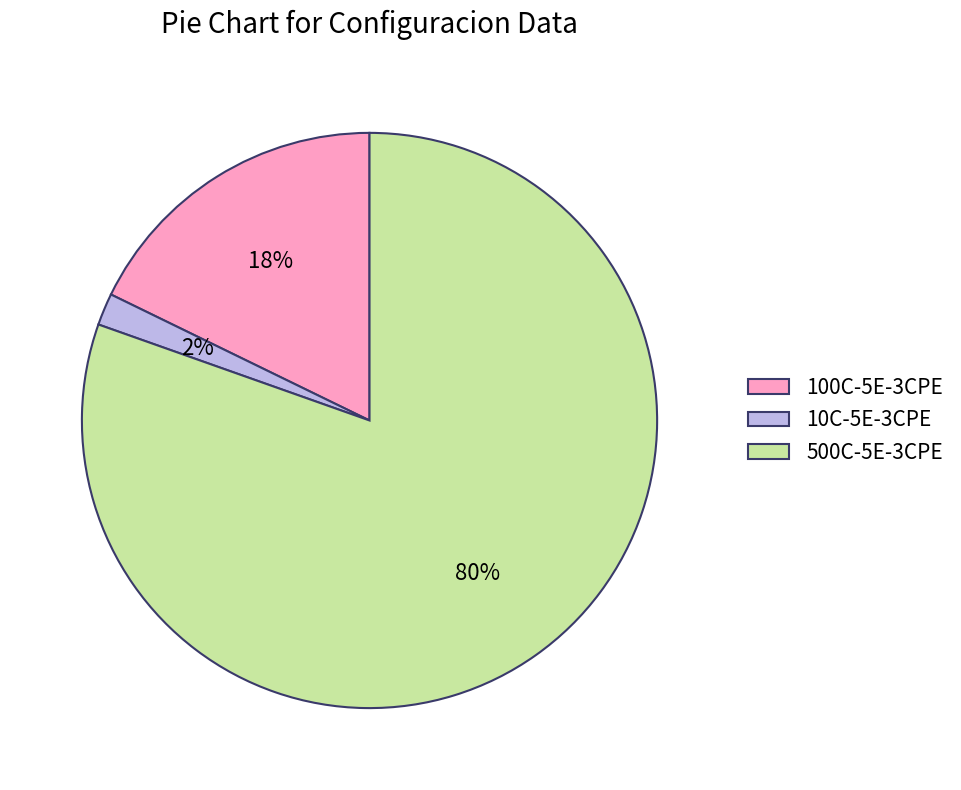

True or false: 500C-5E-3CPE accounts for 80% of the total.

True